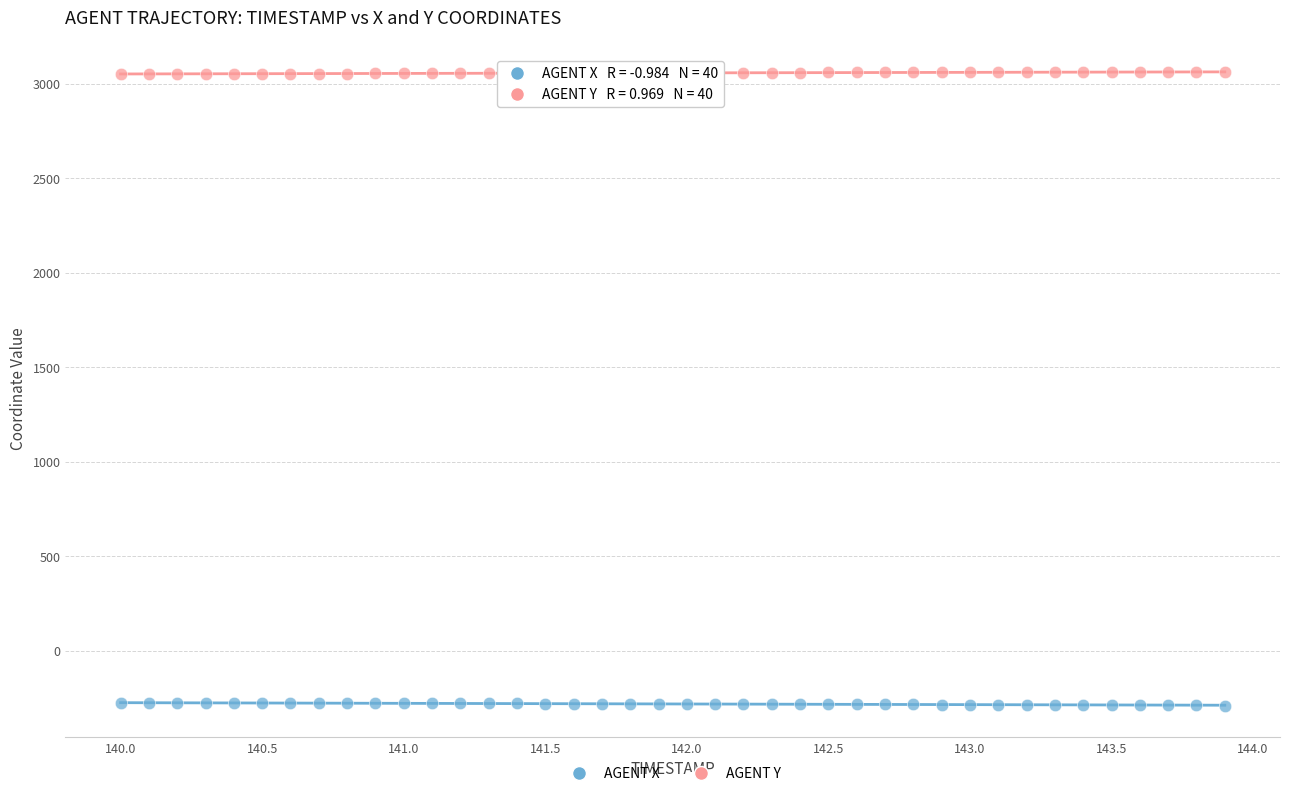

Which series contains the highest Y value?

AGENT Y